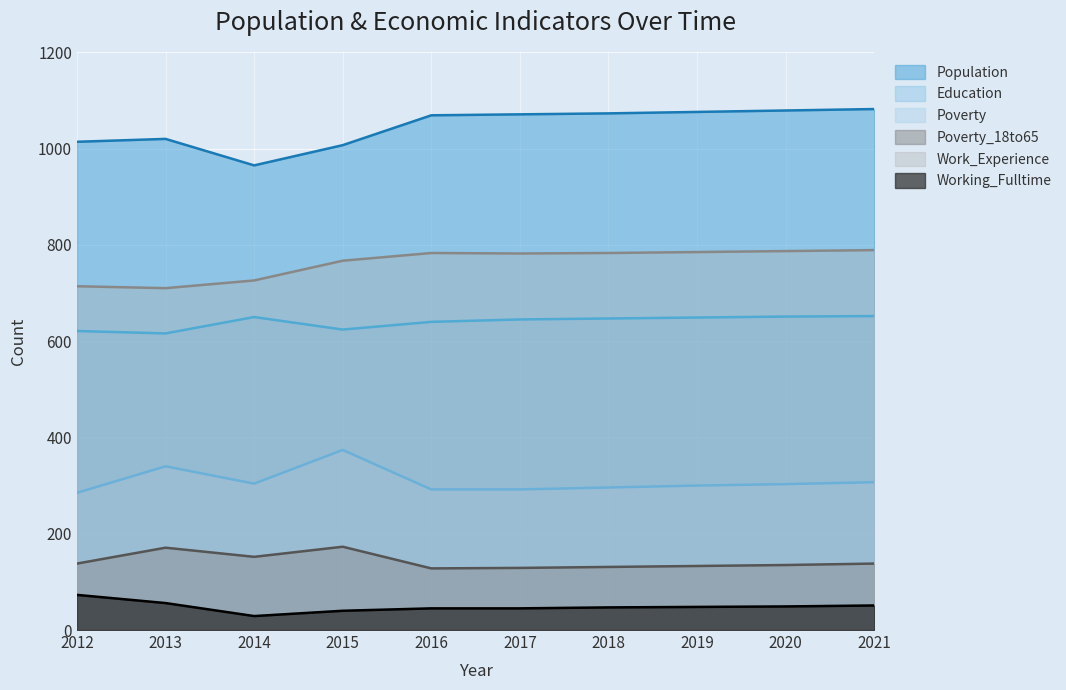

What is the average value of the Education series?

640